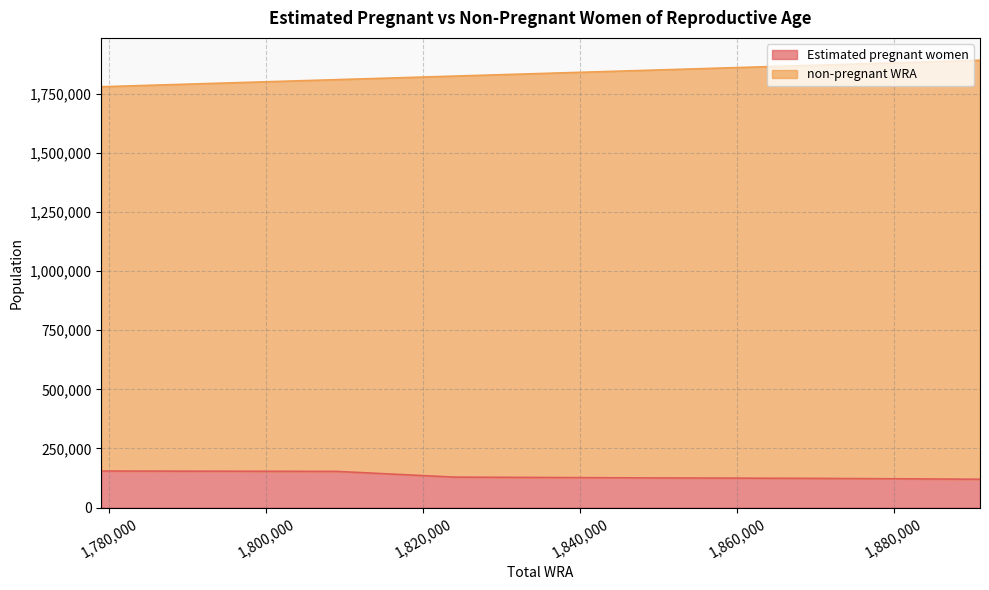

List the series in order of their overall mean, lowest first.

Estimated pregnant women, non-pregnant WRA